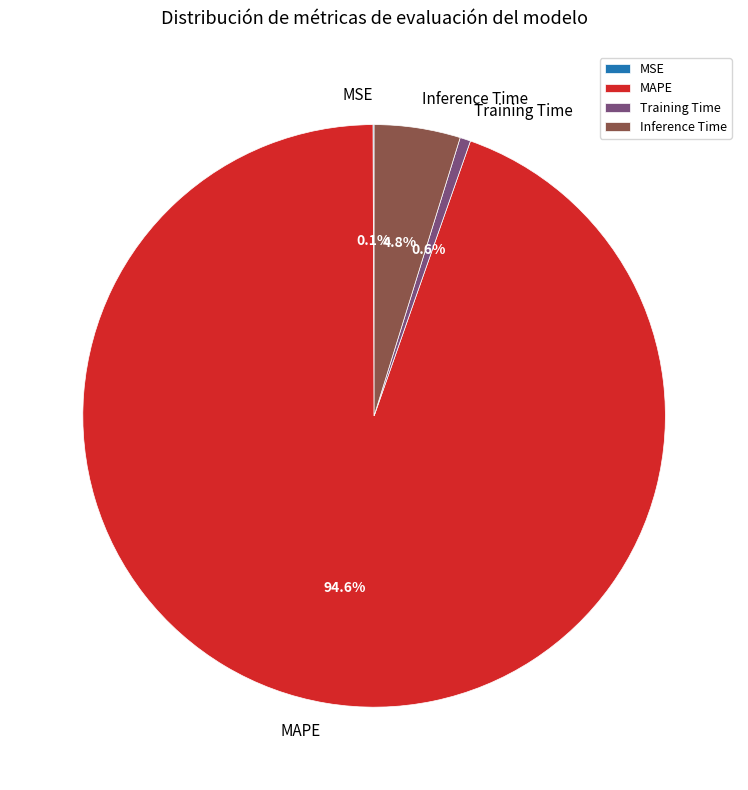

To the nearest percent, what is the difference between the Inference Time and Training Time slice percentages?

4%